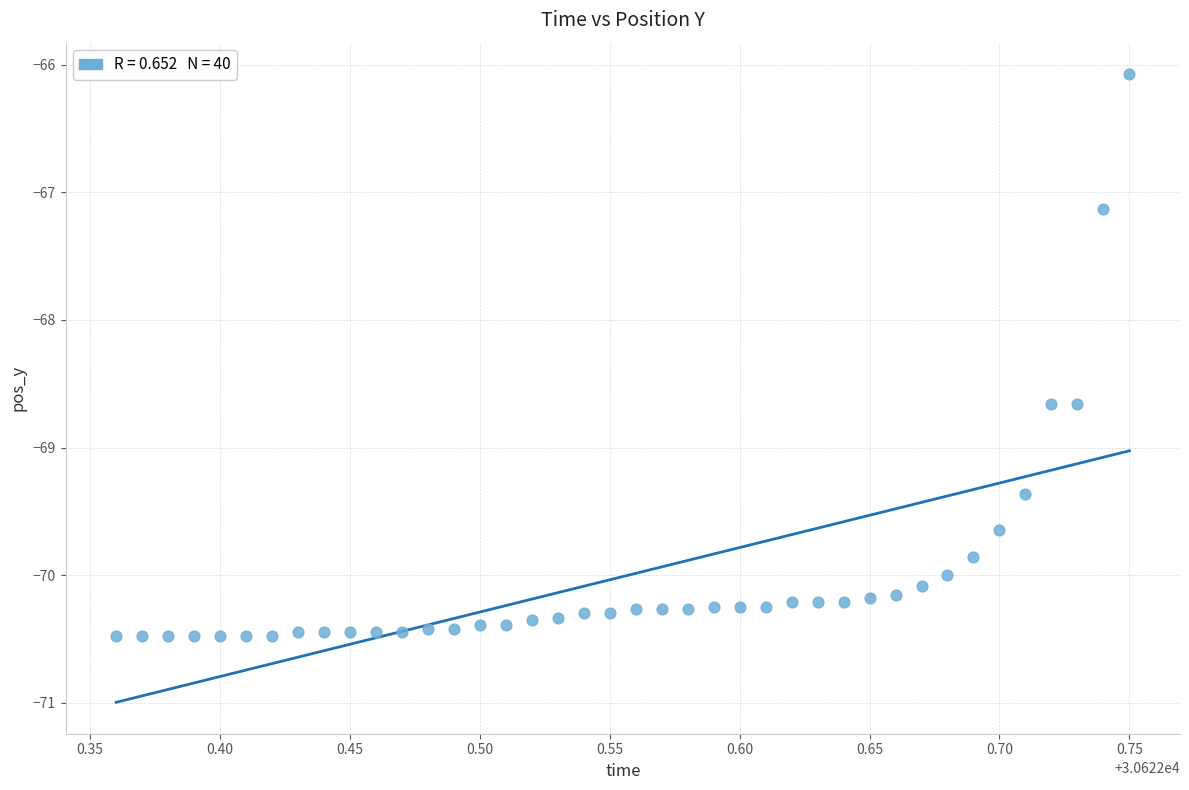

What is the range of Y values (max minus min)?

4.4